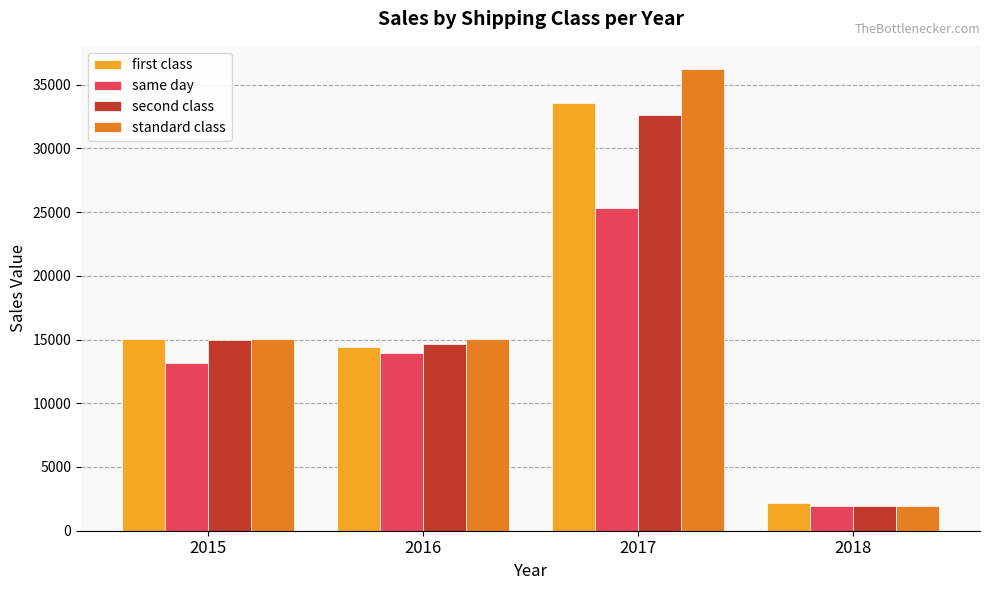

At which label does first class reach its peak?

2017